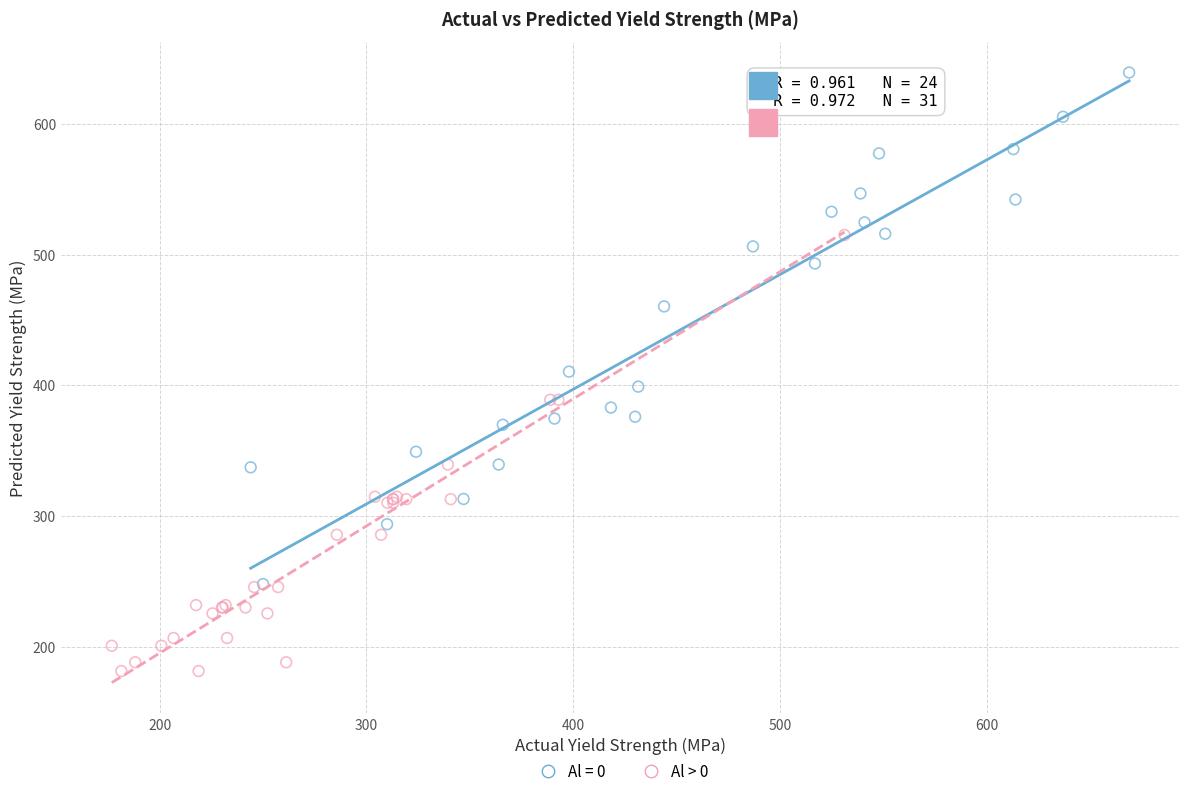

Which series contains the lowest Y value?

Al > 0